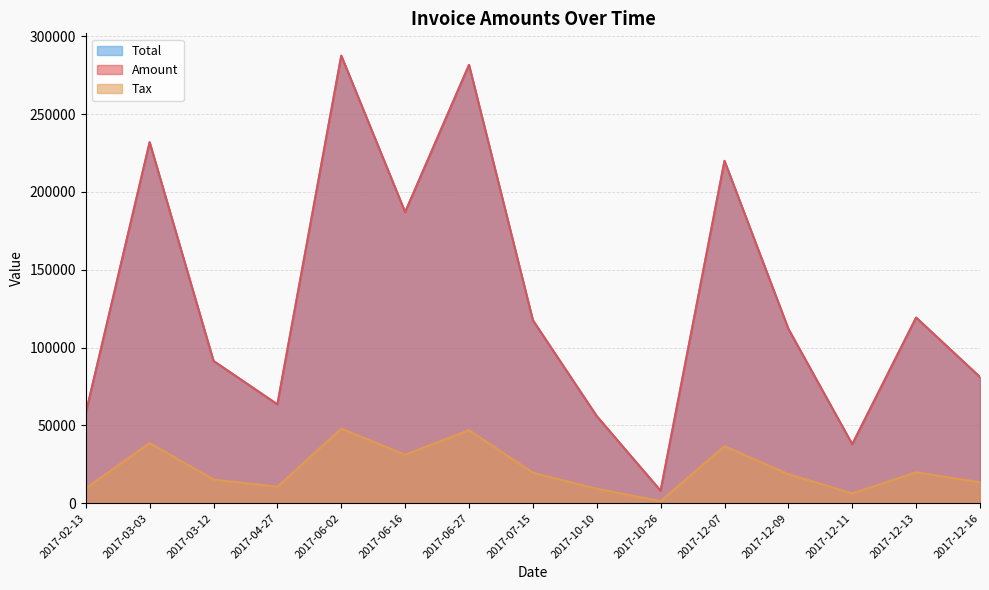

Where is the first local minimum for Tax?

2017-04-27